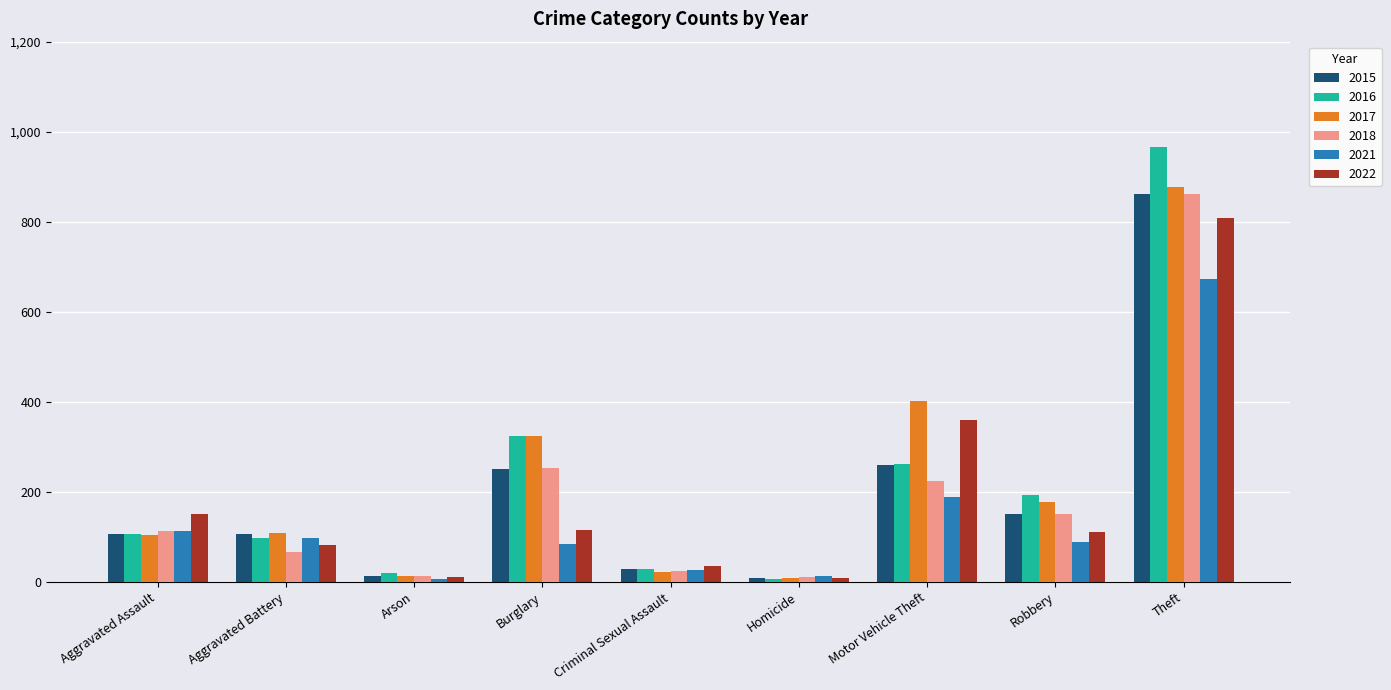

How many data points does each series have?

9